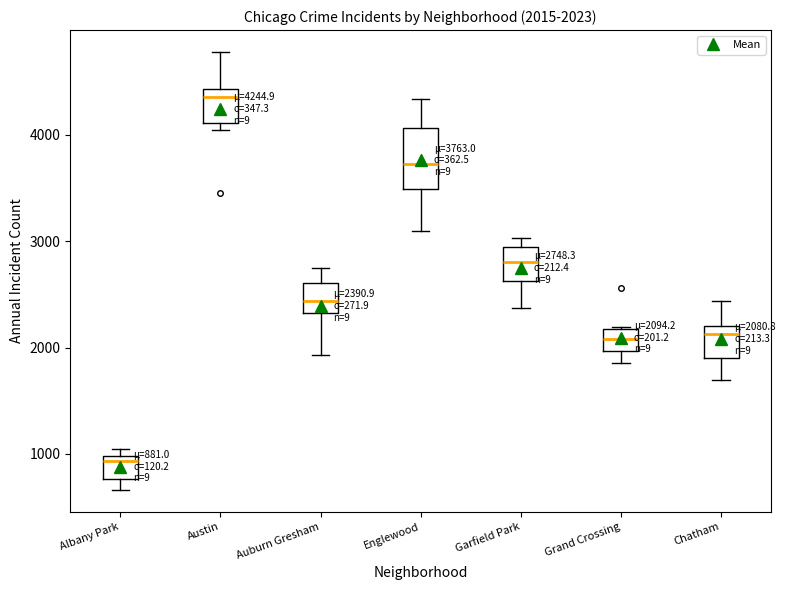

Which box's median line is the lowest?

Albany Park